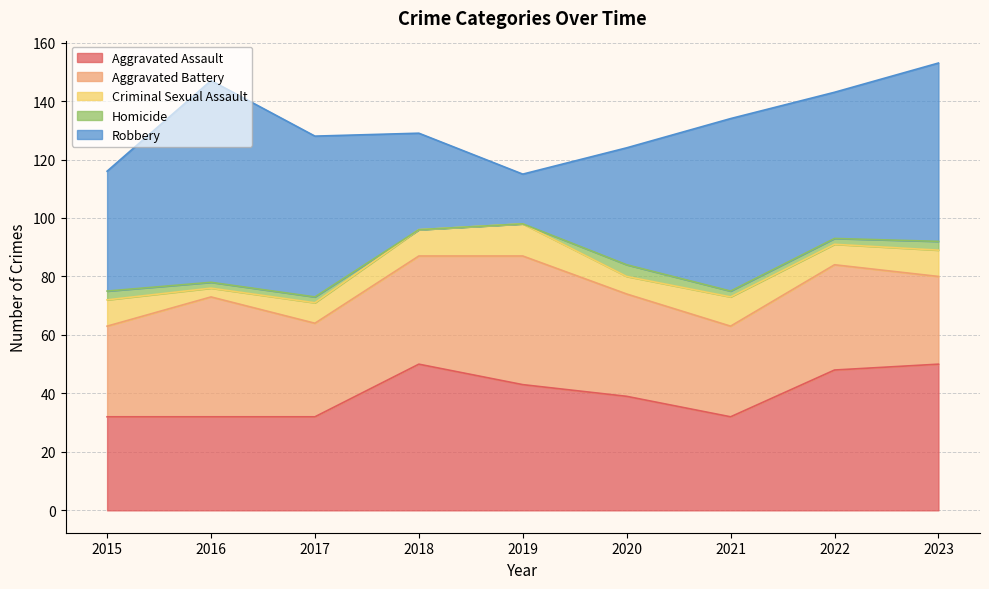

True or false: Aggravated Battery and Homicide cross at least once.

False